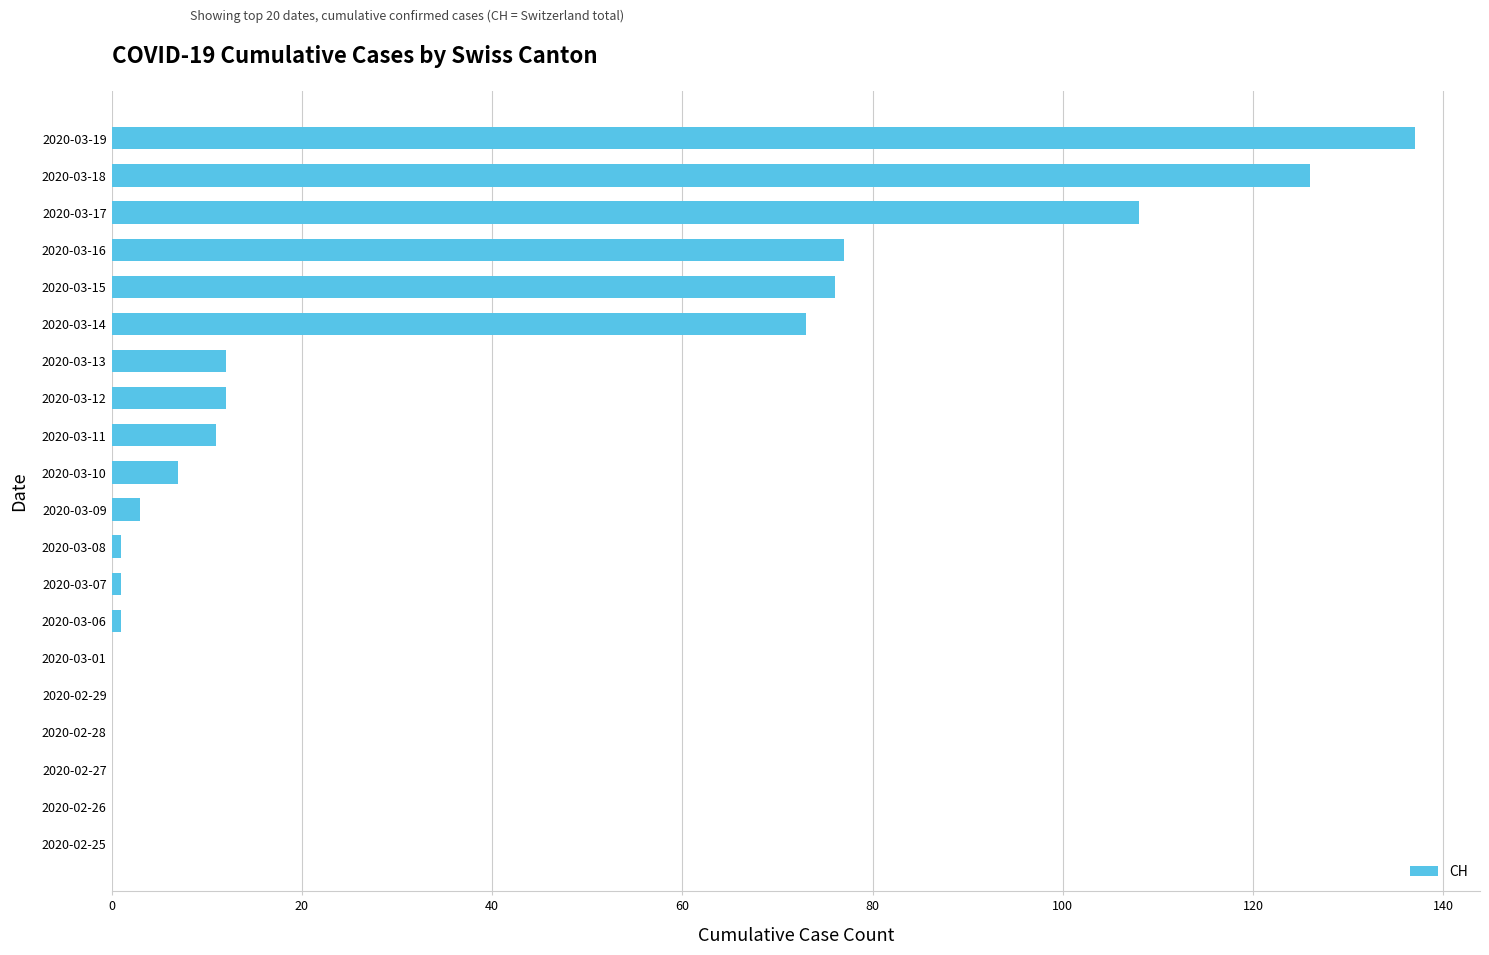

What is the sum of the values at 2020-03-18 and 2020-03-12?

138